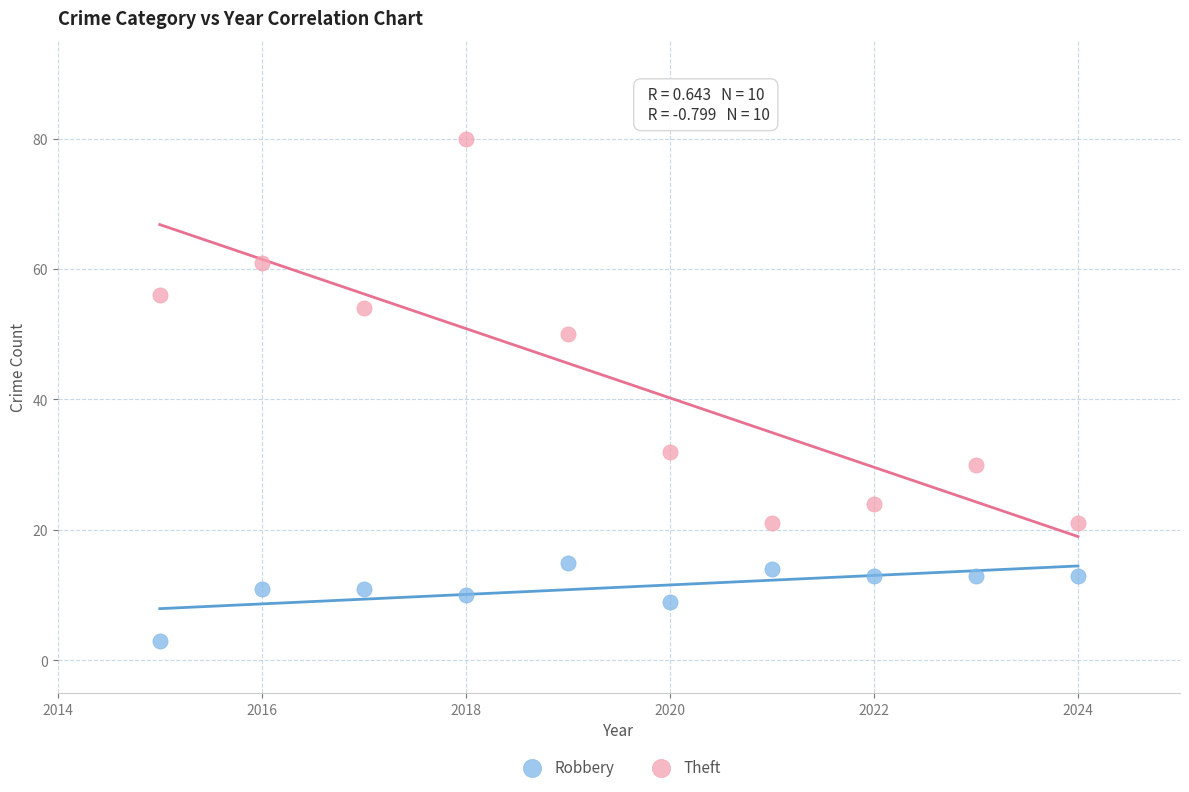

Across all data points, what is the range of X values (max minus min)?

9